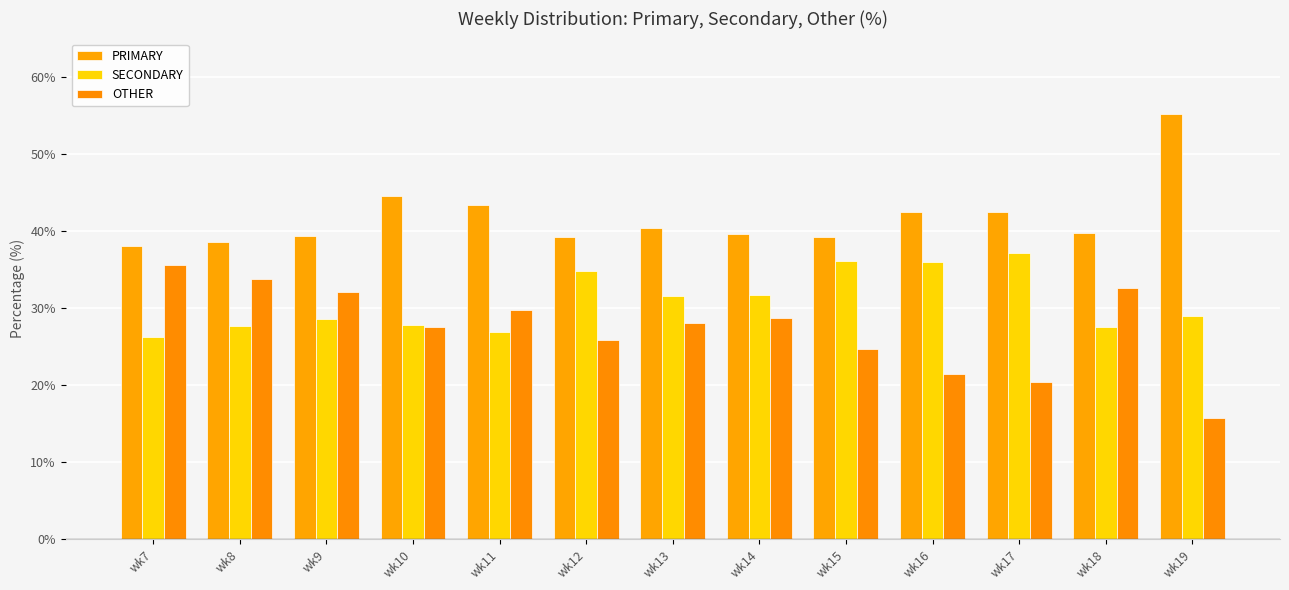

What is the value of the PRIMARY bar at the 7th from the left?

40.4